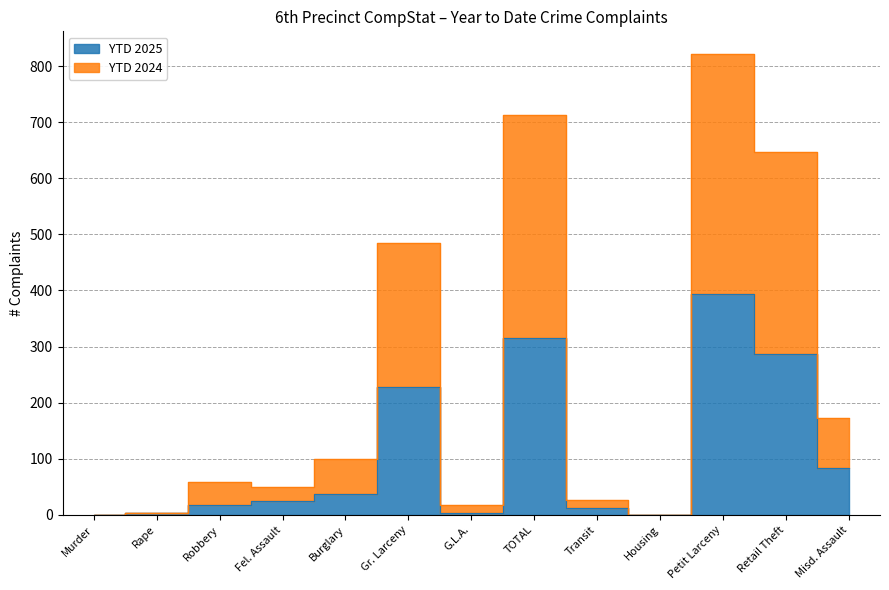

The YTD 2025 series shows 17 at Robbery. True or false?

True